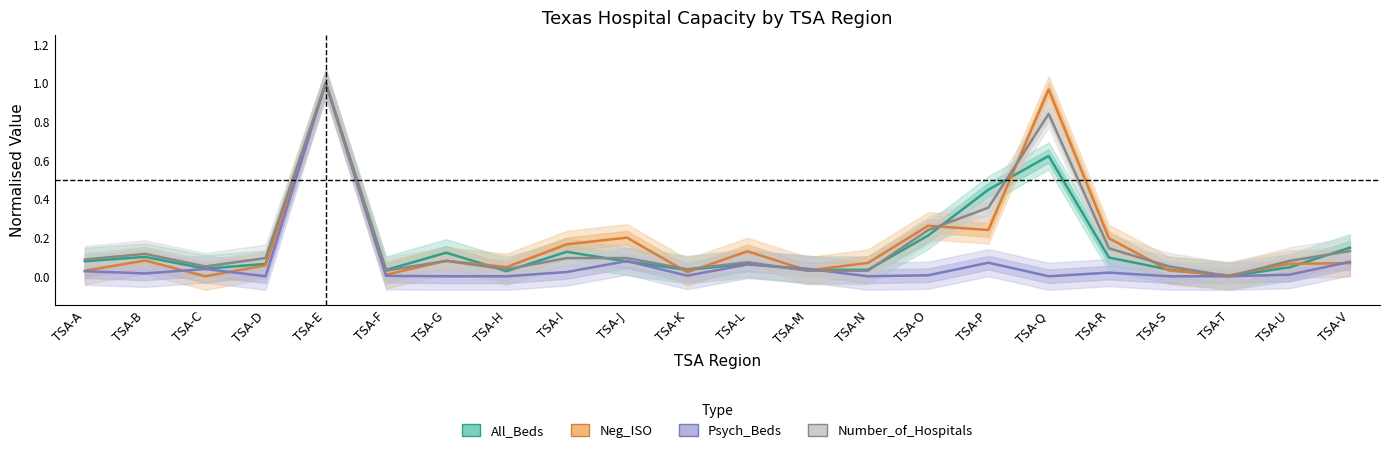

List the labels in order of Psych_Beds value, smallest first.

TSA-D, TSA-G, TSA-H, TSA-N, TSA-Q, TSA-S, TSA-T, TSA-F, TSA-K, TSA-O, TSA-U, TSA-B, TSA-R, TSA-I, TSA-A, TSA-C, TSA-M, TSA-L, TSA-P, TSA-V, TSA-J, TSA-E